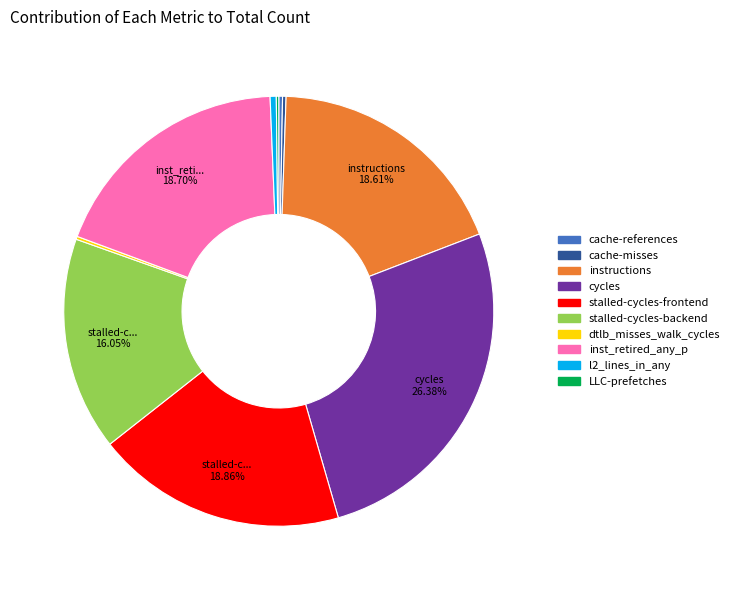

Approximately how many times larger is the value at inst_retired_any_p compared to instructions?

1.0